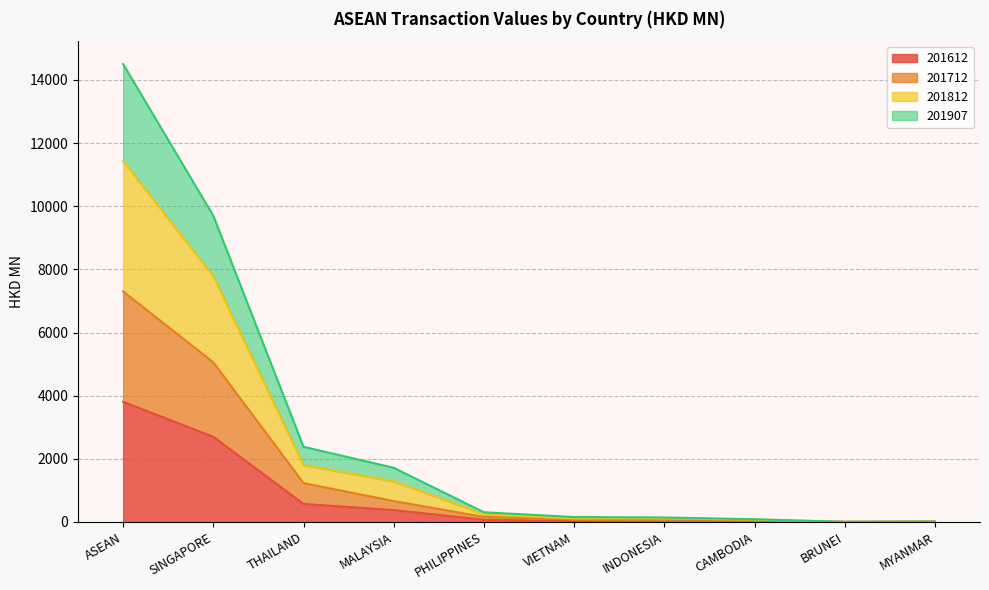

What is the label of the 6th point from the right?

PHILIPPINES